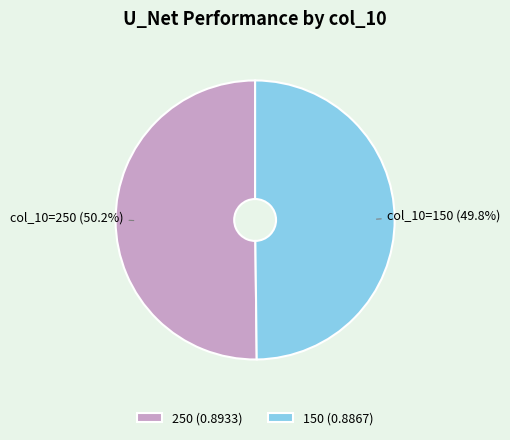

How much of the chart is everything except 150 (0.8867)?

50.2%